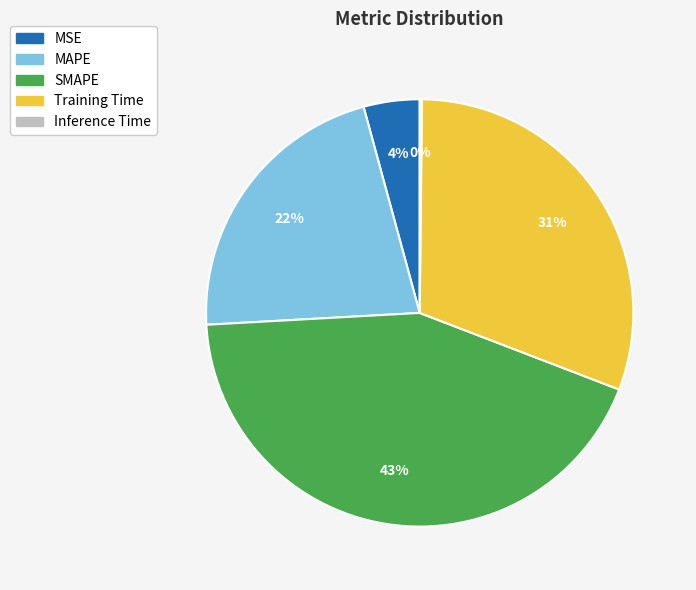

To the nearest percent, what is the average slice percentage?

20%